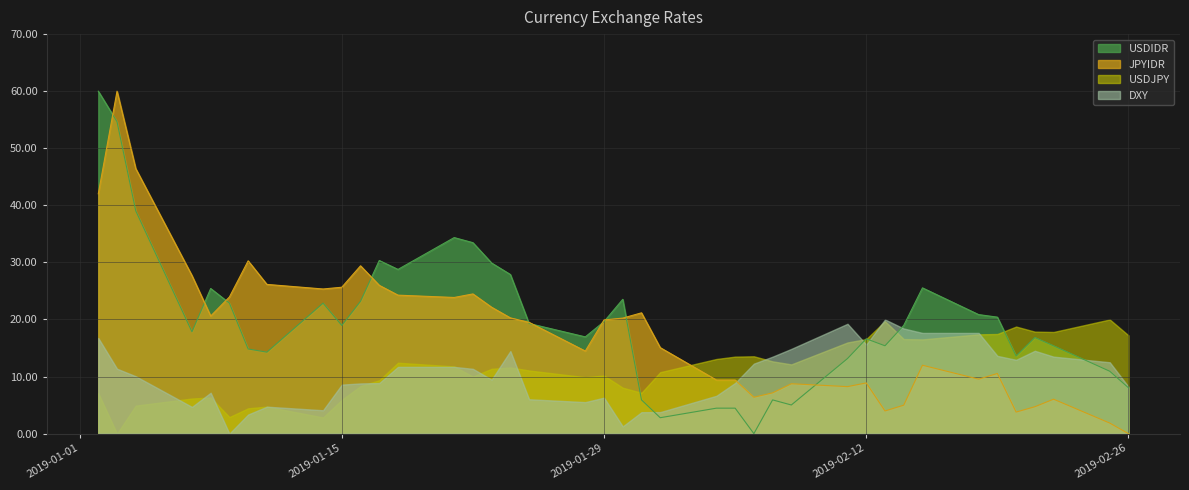

True or false: USDJPY and JPYIDR cross at least once.

True